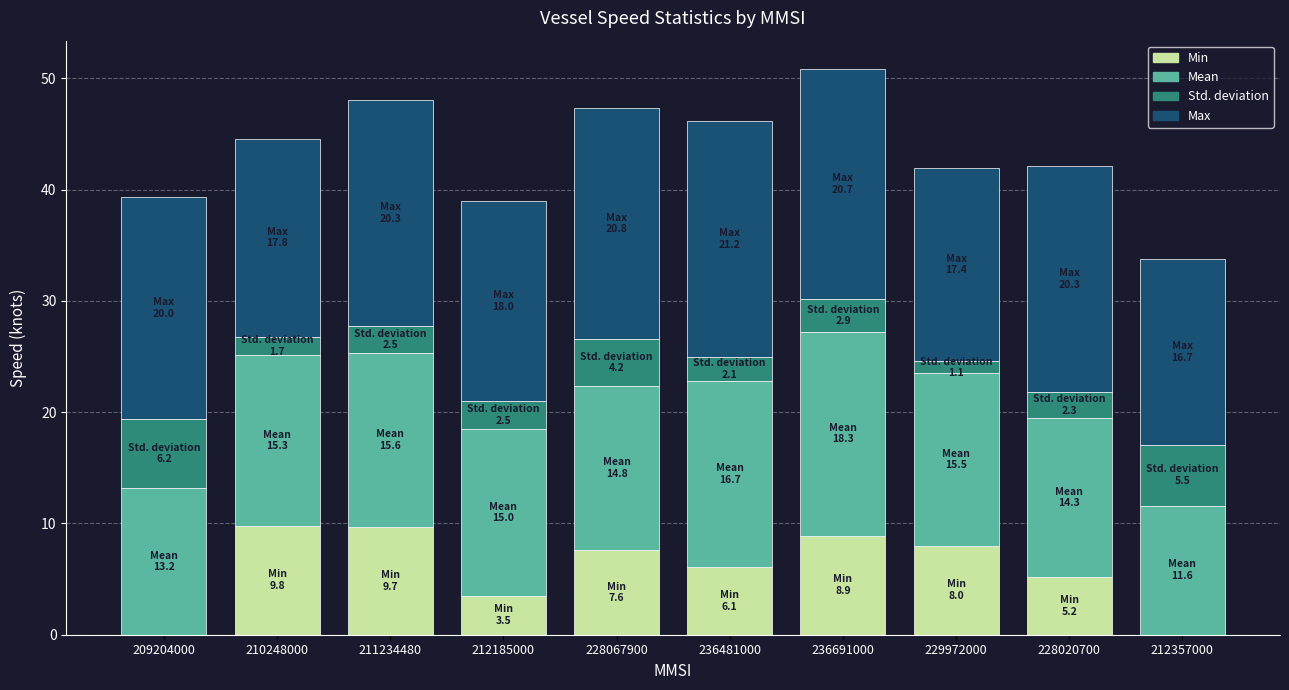

How many data points does each series have?

10